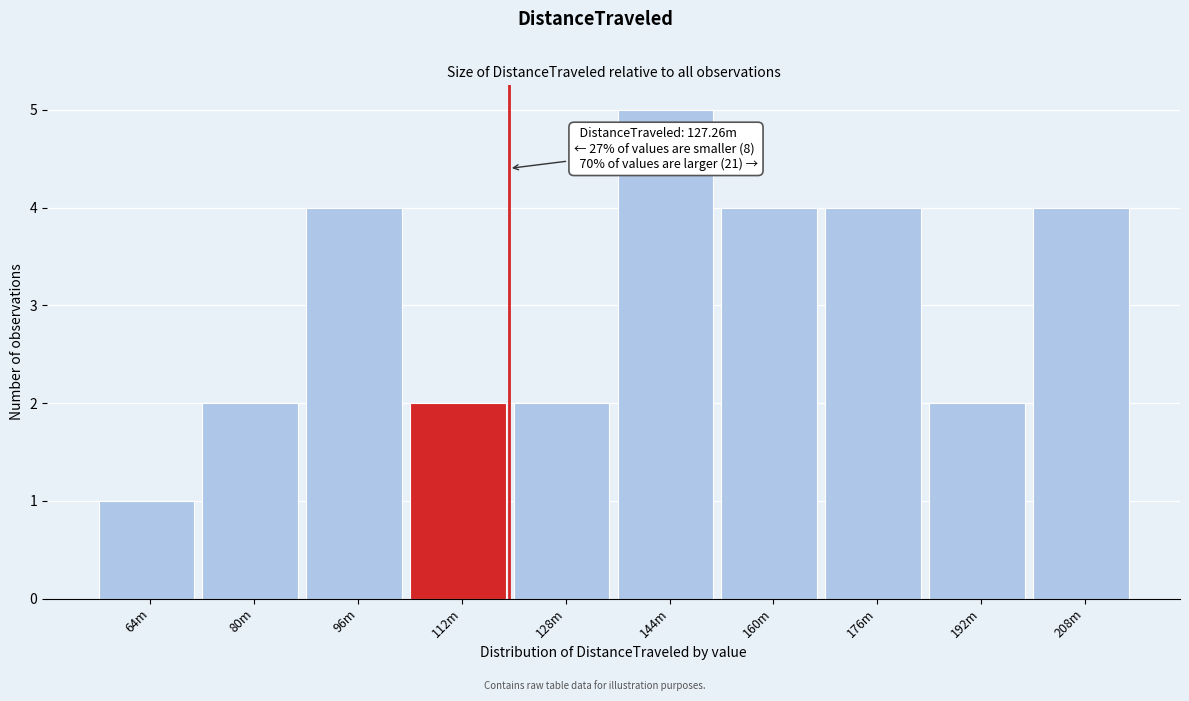

Reading right to left, transcribe all the data shown in this chart.

208m=4	192m=2	176m=4	160m=4	144m=5	128m=2	112m=2	96m=4	80m=2	64m=1